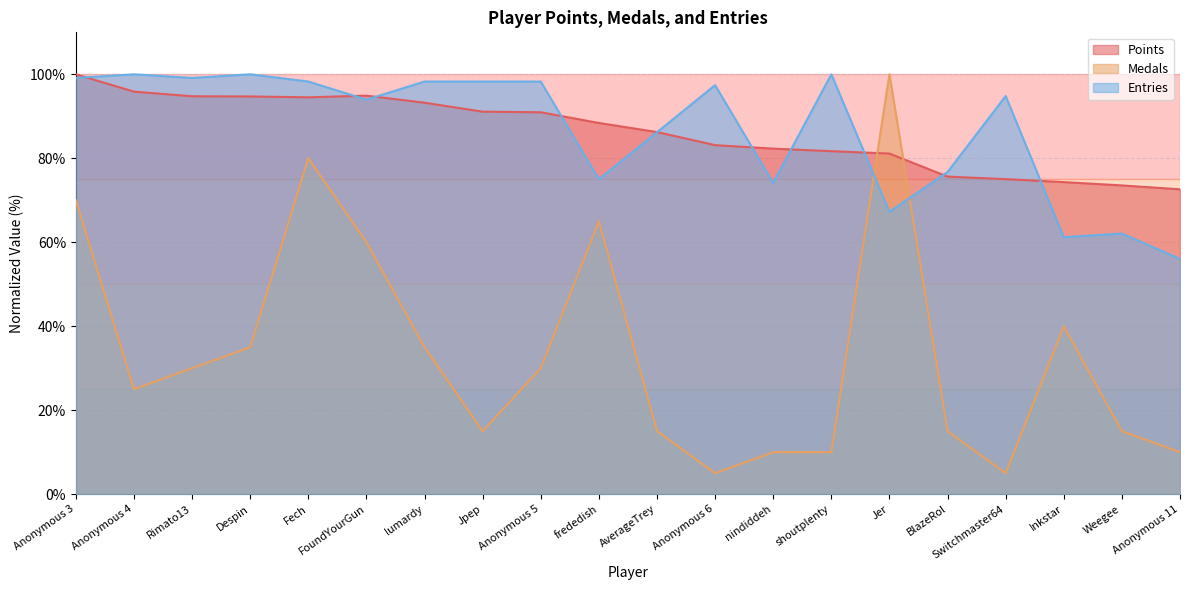

What is the value of the Entries point at the 16th from the left?

76.7